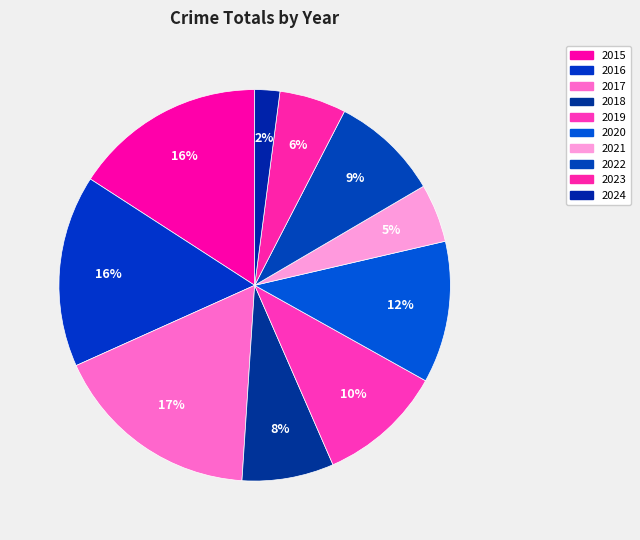

Combined, what portion of the pie is 2018 and 2022?

16.6%